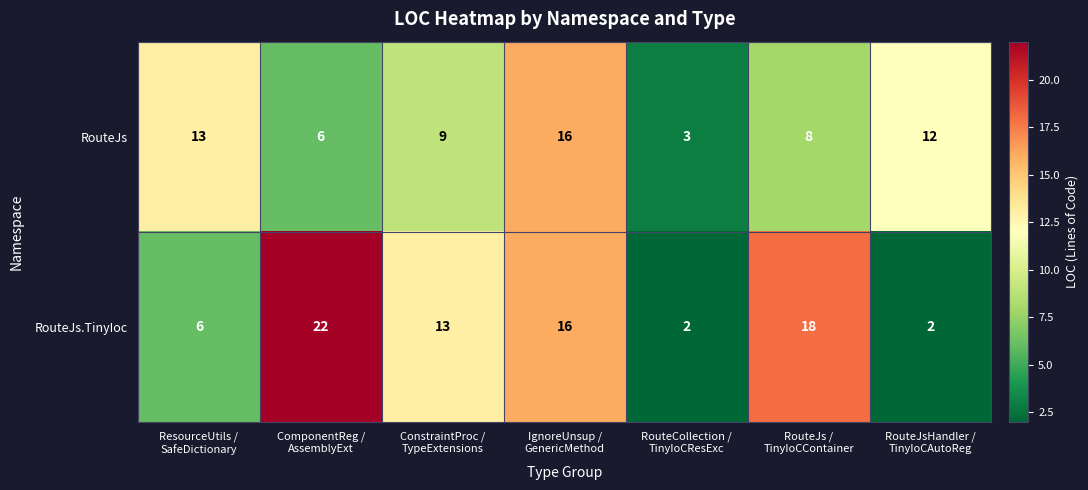

Count the RouteJs.TinyIoc values in the range 2 to 18.

6